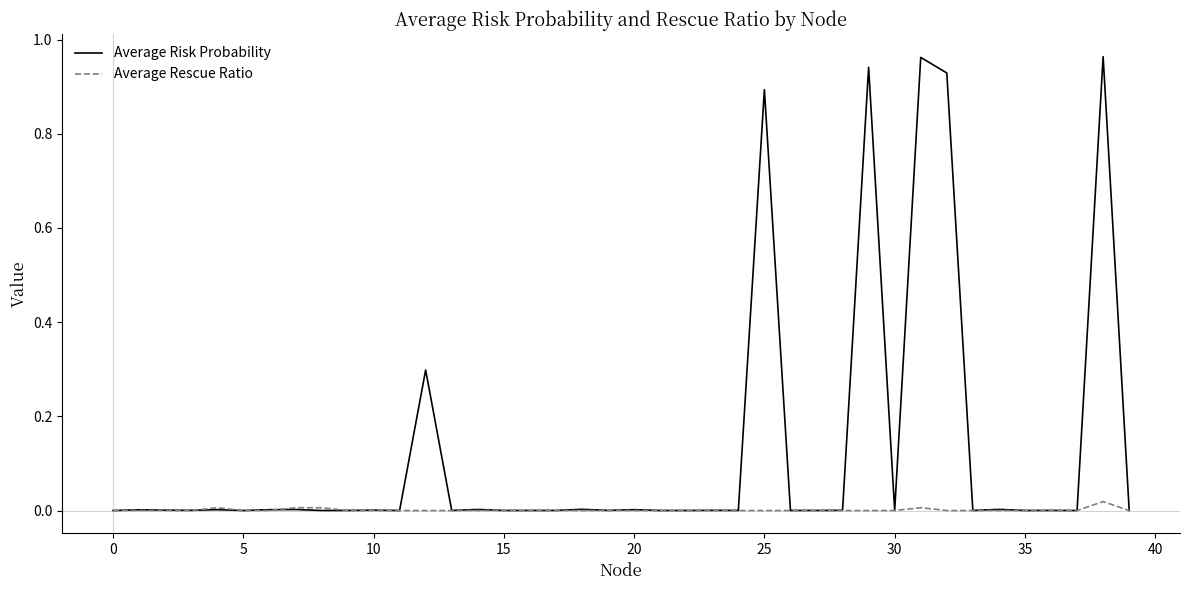

Which series has the largest total across all categories?

Average Risk Probability